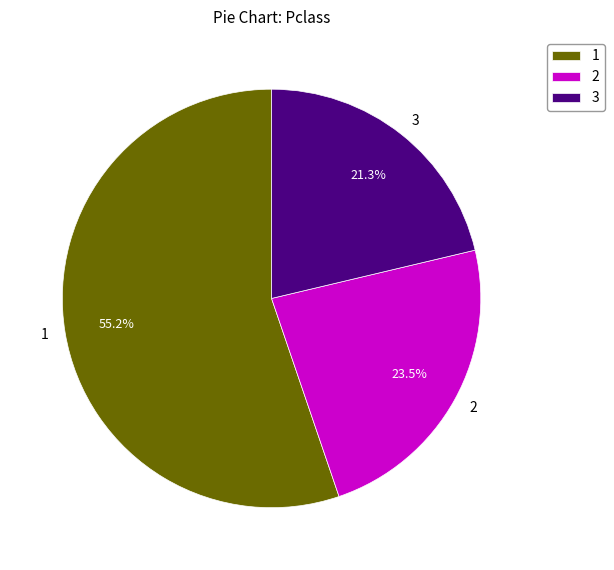

How many segments does this pie chart have?

3